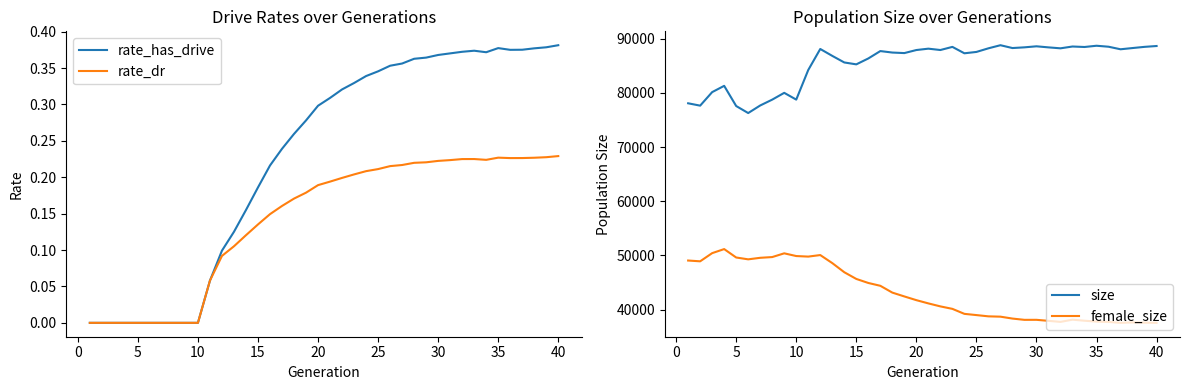

True or false: rate_has_drive has a value of 0.1 at 15.

False